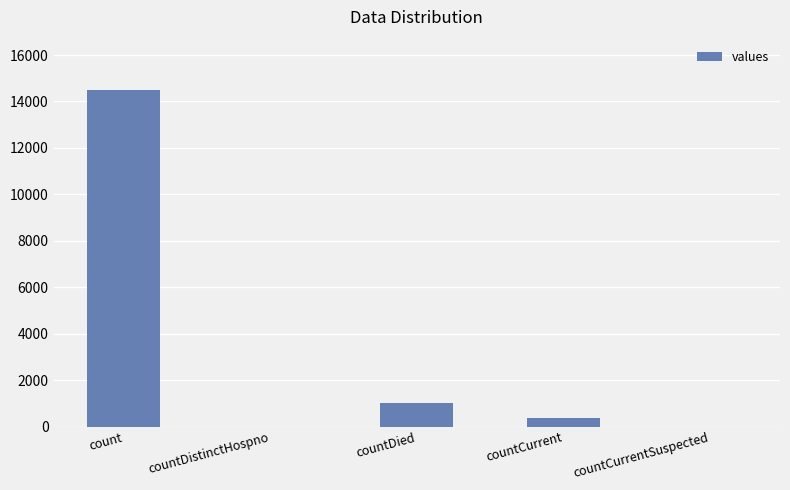

What value does the data have at count?

14488